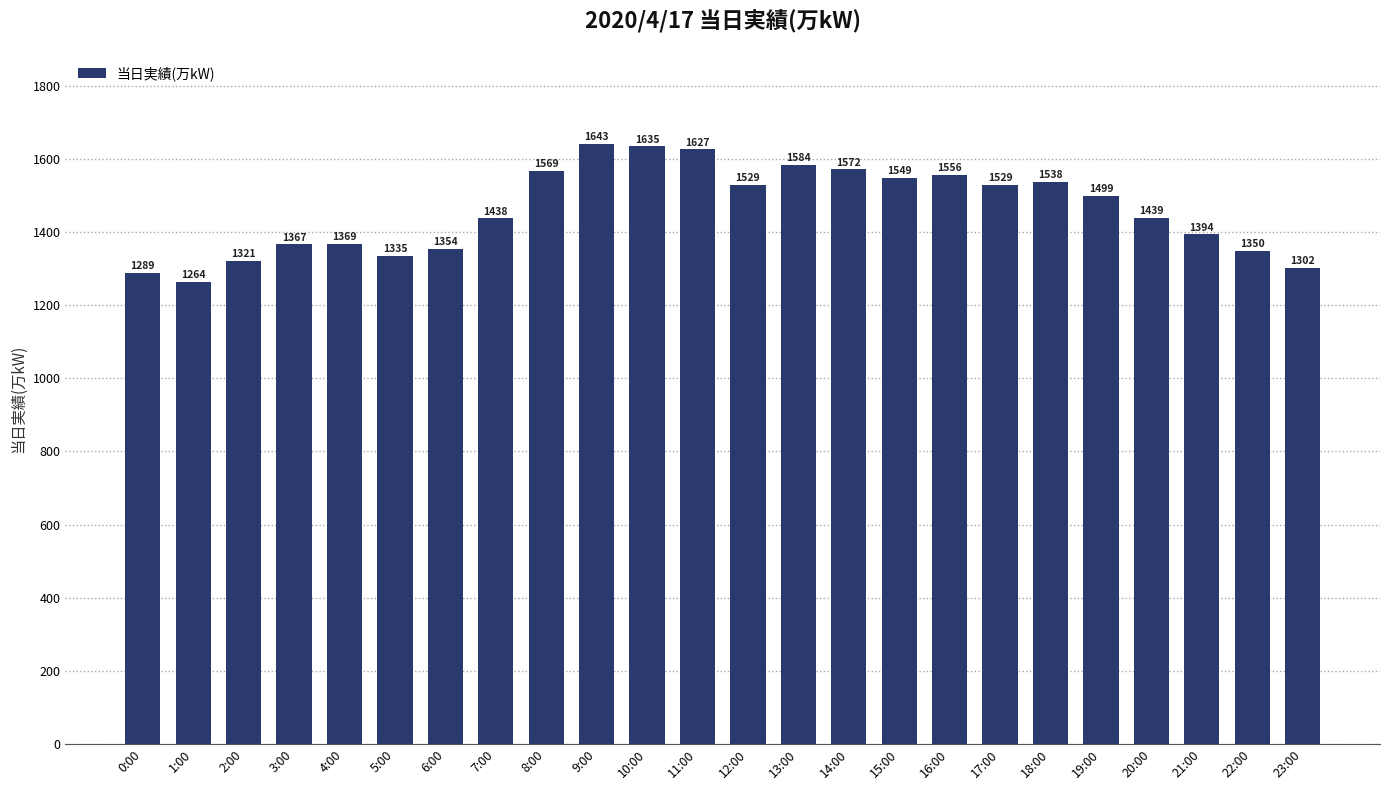

What value does the data have at 22:00, to the nearest 10?

1350